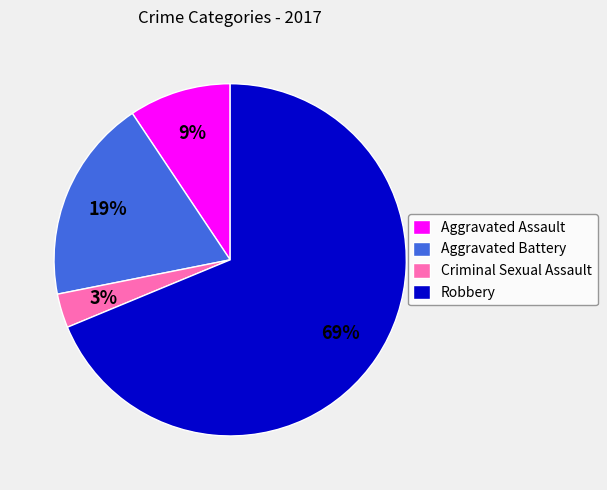

Count the number of slices in the pie.

4